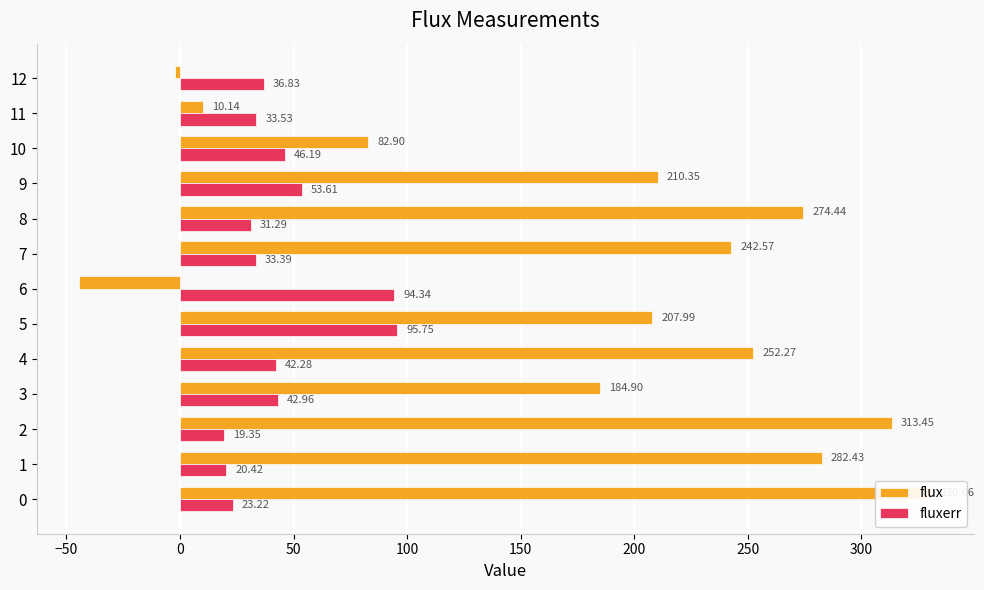

Is the value of flux at 7 greater than the value of fluxerr at 4?

Yes